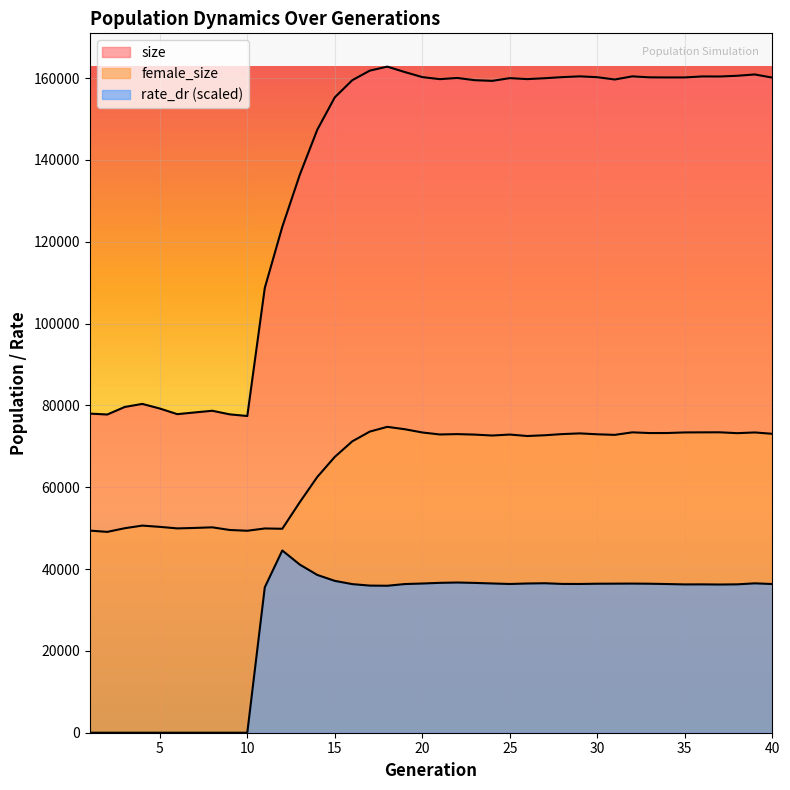

Is it true that rate_dr equals 18255.8 at 25?

False